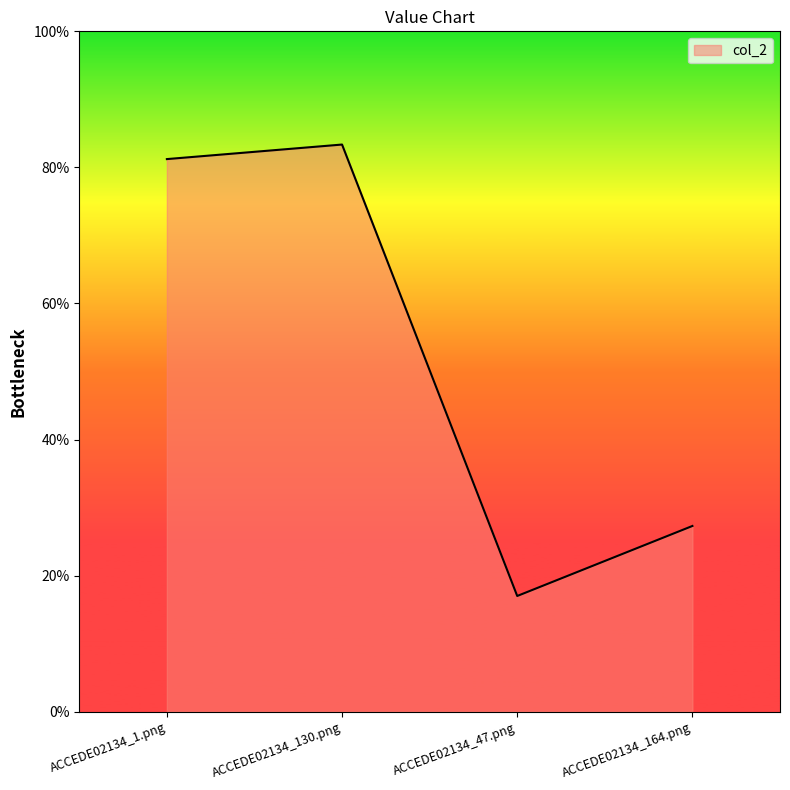

Reading left to right, list all the values displayed in this chart.

ACCEDE02134_1.png=0.8	ACCEDE02134_130.png=0.8	ACCEDE02134_47.png=0.2	ACCEDE02134_164.png=0.3